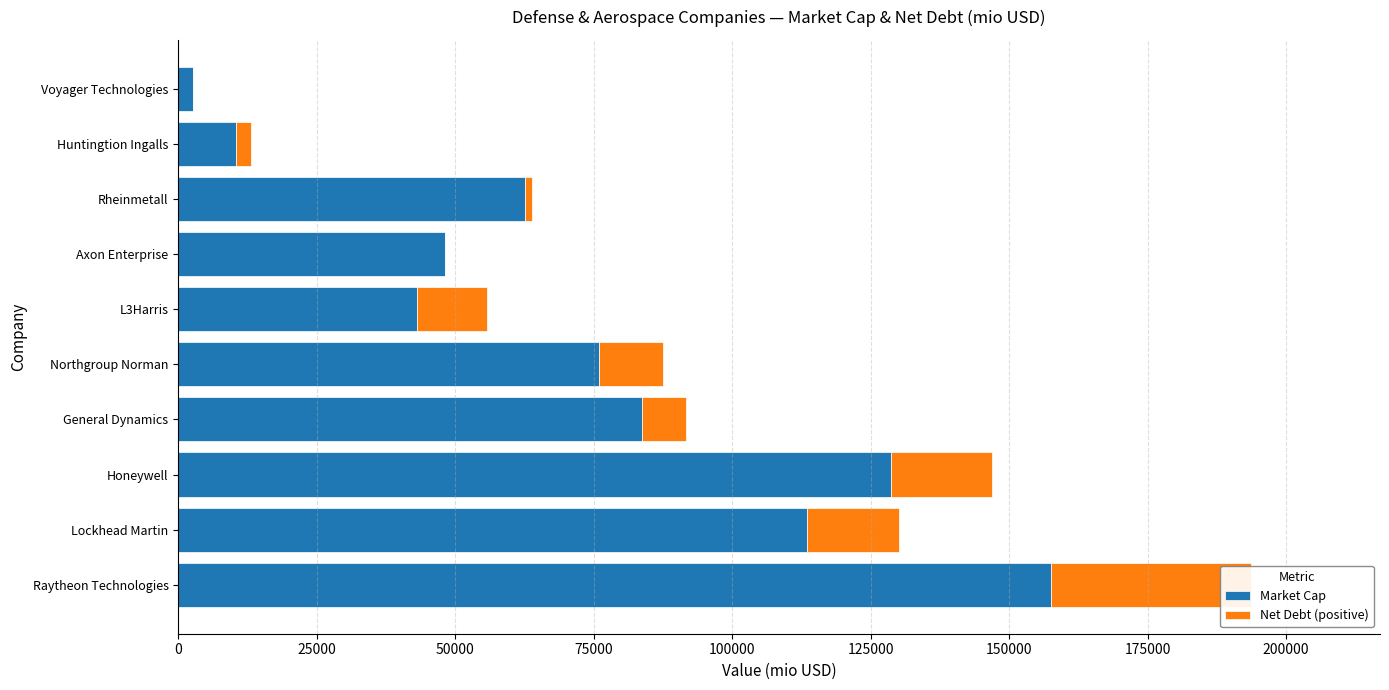

How many bars are there in total?

20